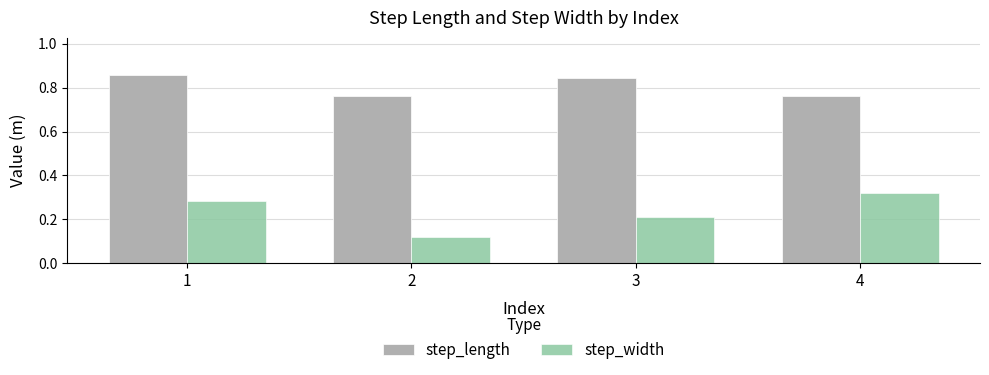

Rank the series at 2 from highest to lowest value.

step_length, step_width